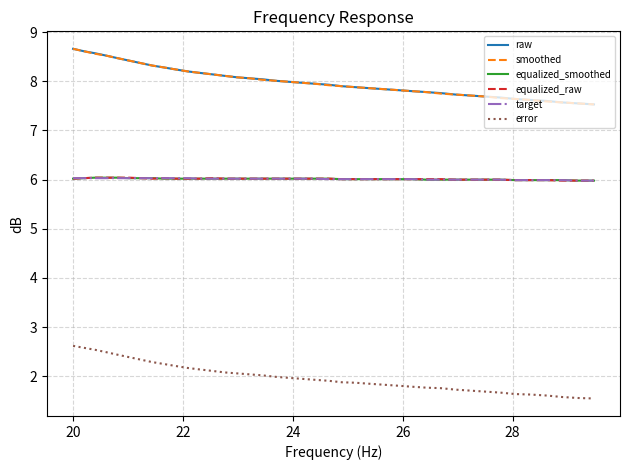

True or false: raw and error cross at least once.

False